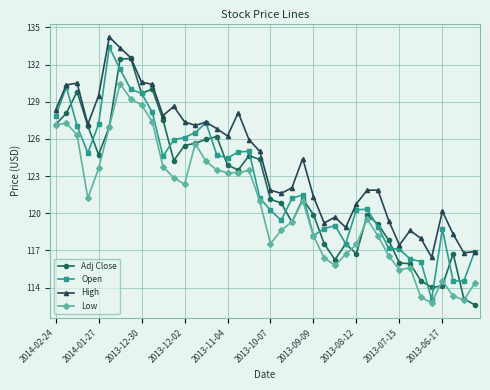

Does the chart display data point markers on the line(s)?

Yes